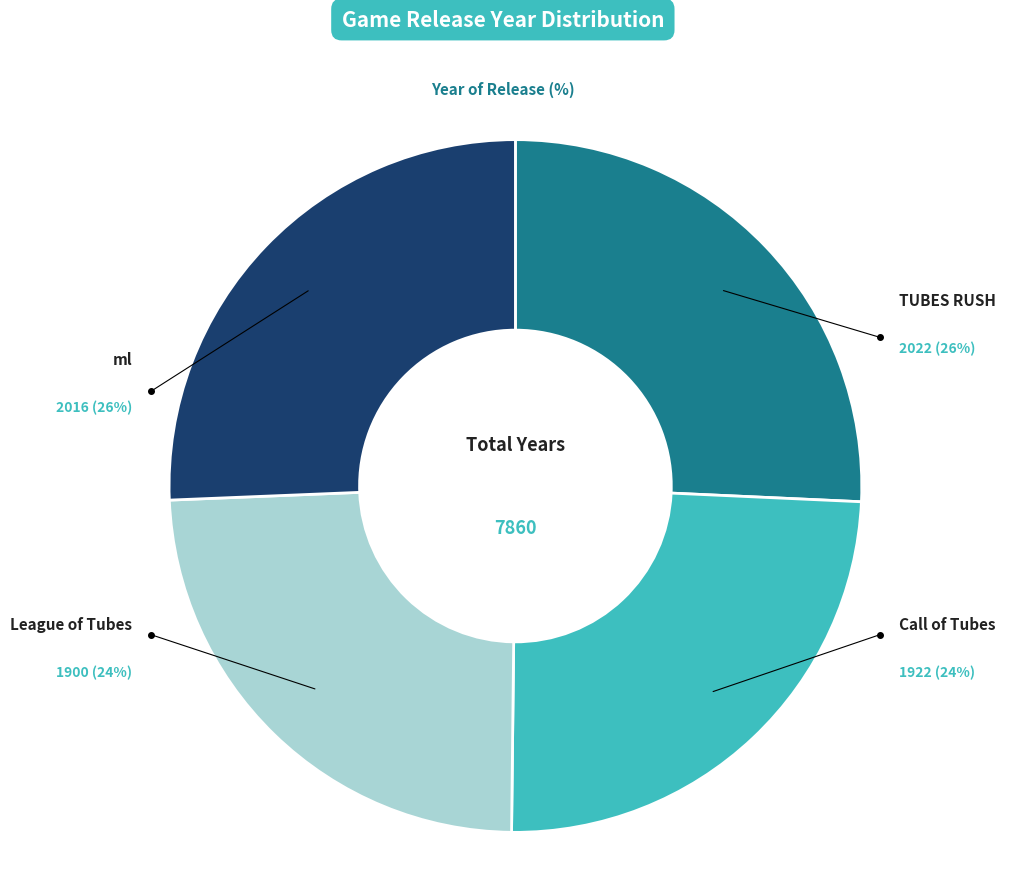

Does any single category account for the majority?

No